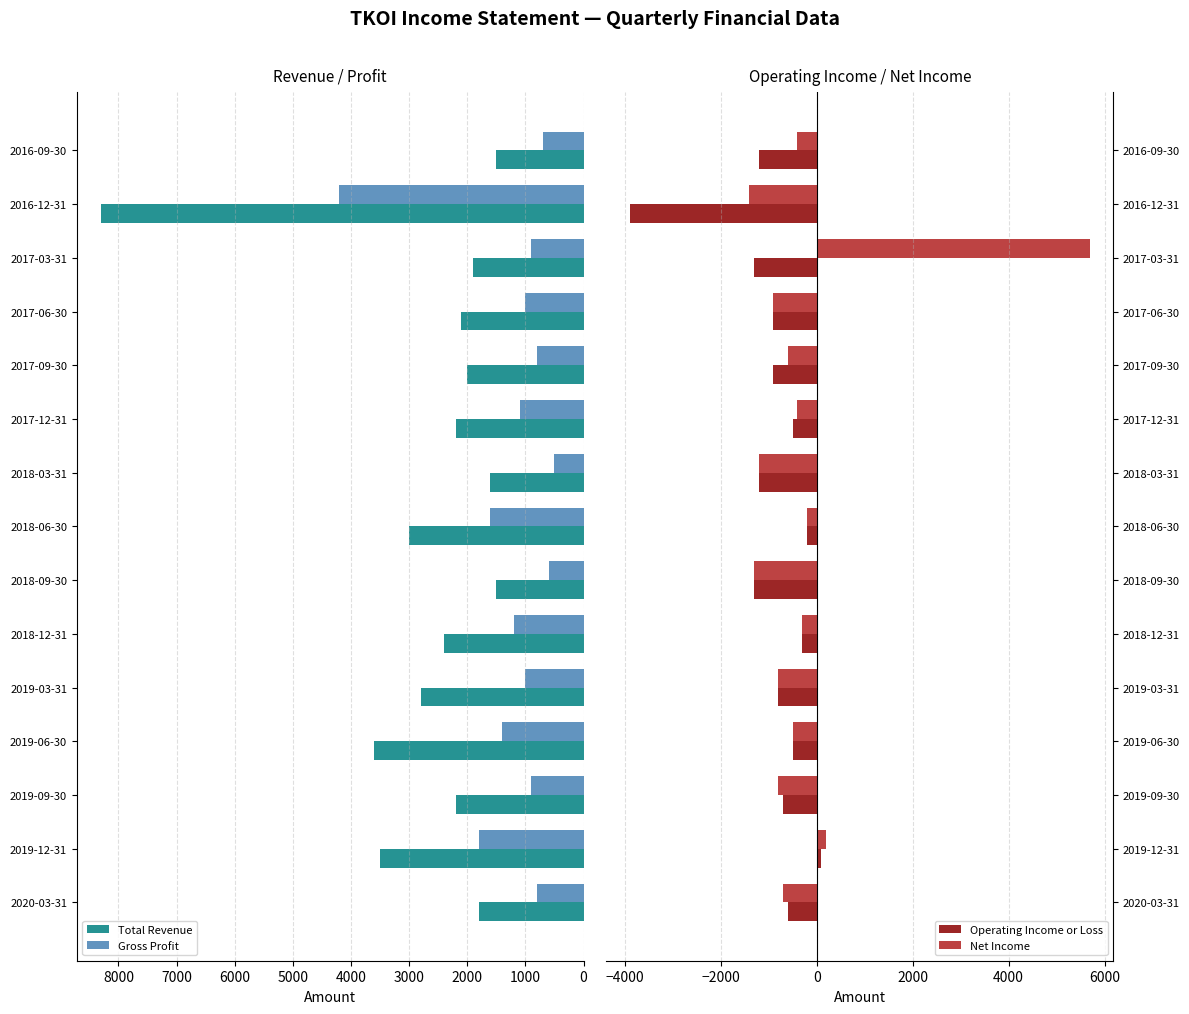

What is the difference between the maximum and minimum values in the Total Revenue series?

6800